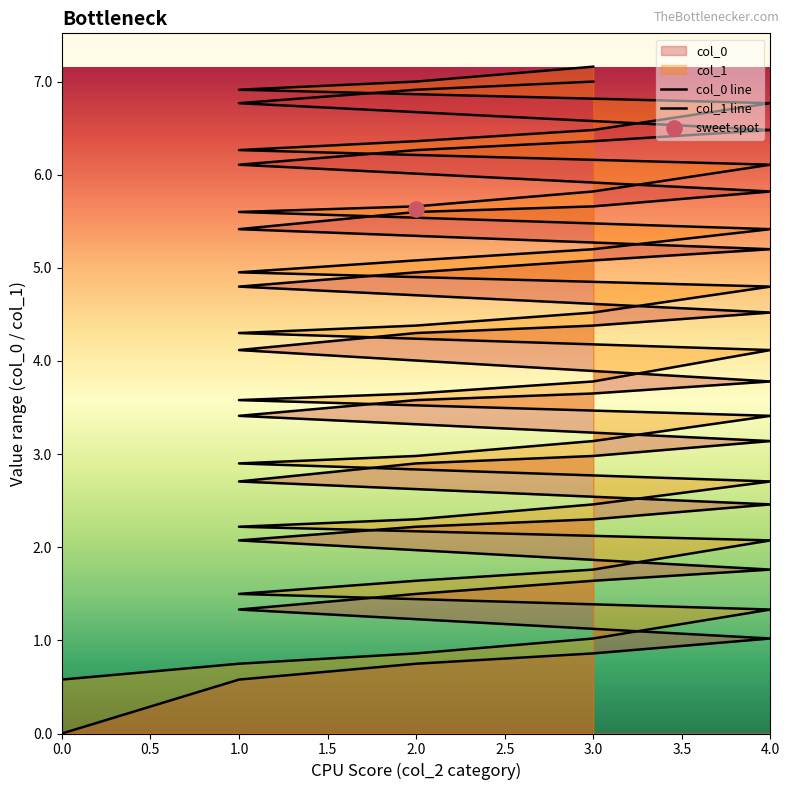

Is the value of col_0 line at 2.0 greater than the value of col_1 line at 4.0?

No